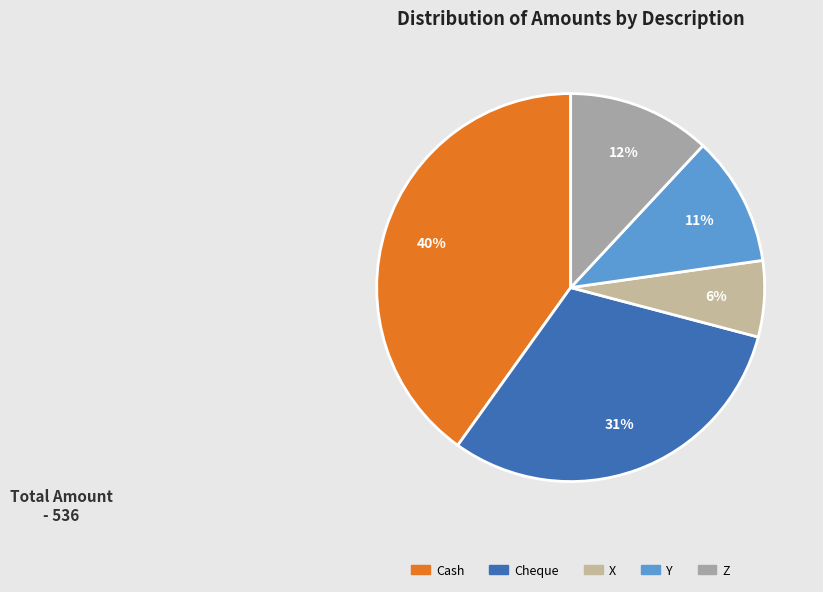

Between X and Y, which is larger?

Y